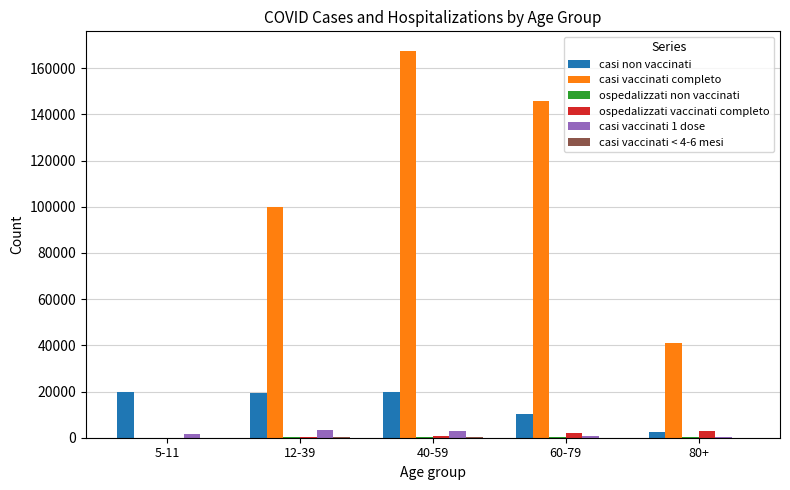

Between 5-11 and 40-59, which series saw the biggest shift?

casi vaccinati completo